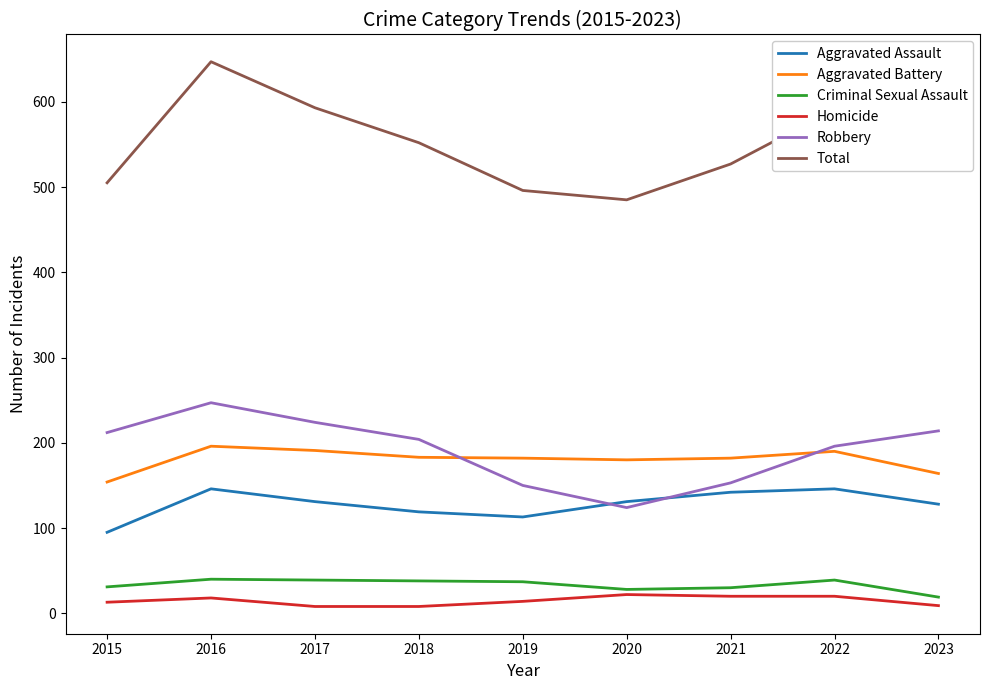

True or false: Criminal Sexual Assault and Robbery intersect in this chart.

False